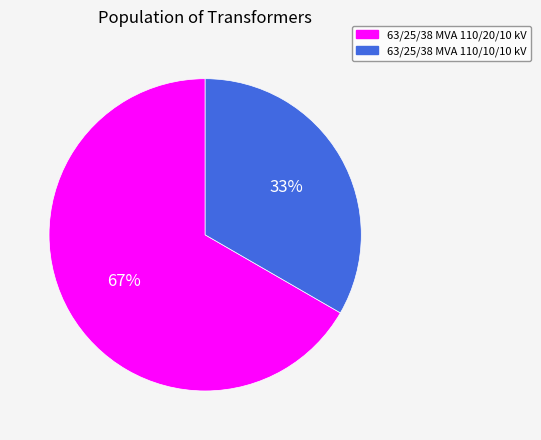

Is it true that 63/25/38 MVA 110/20/10 kV is 55% of the pie?

False